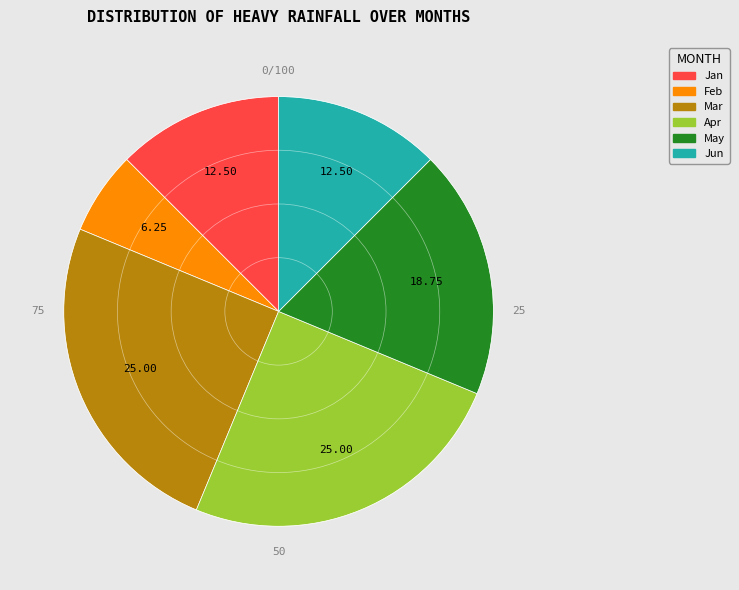

Approximately how many times larger is the value at Mar compared to May?

1.3